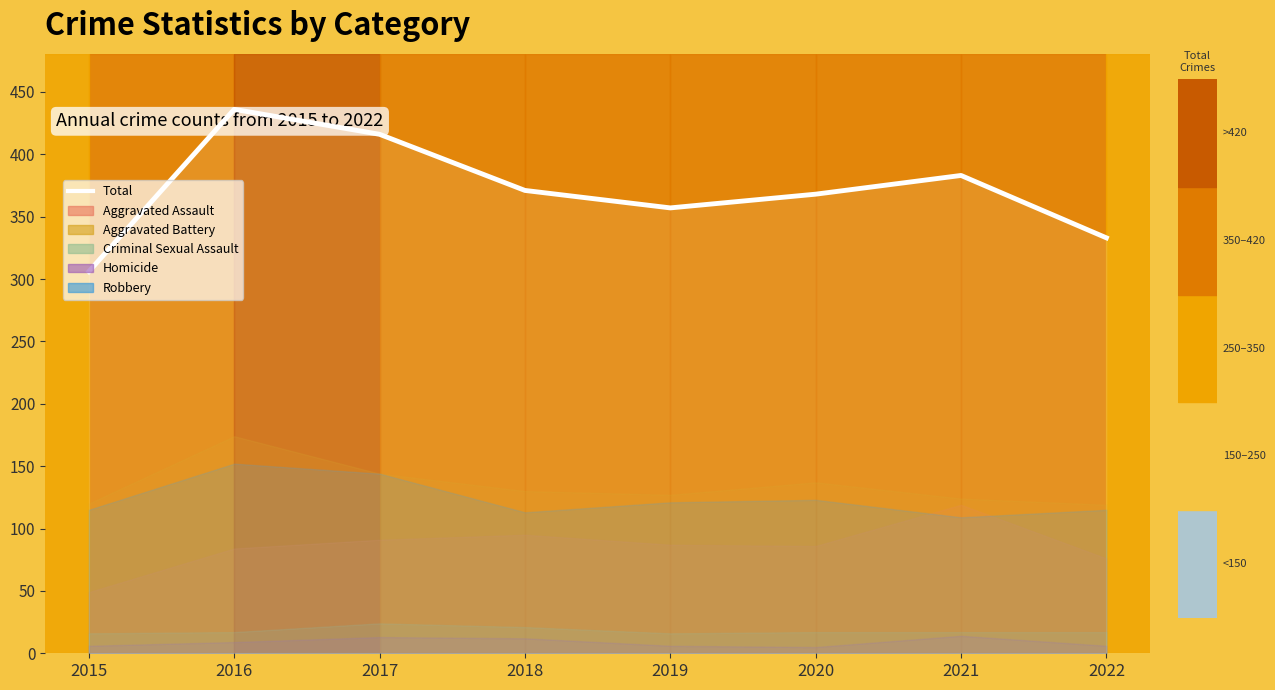

What is the value of the 4th point from the left?

371